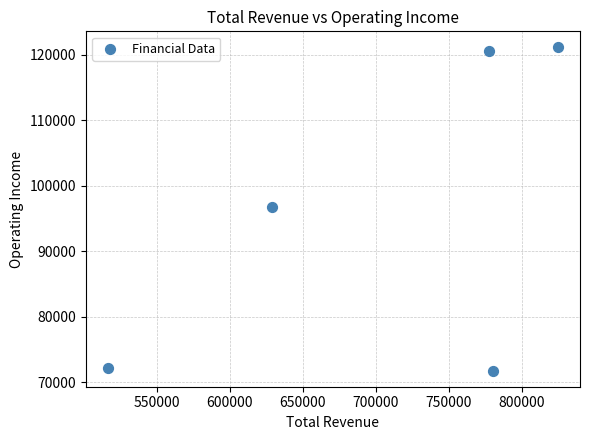

What is the range of Y values (max minus min)?

49300